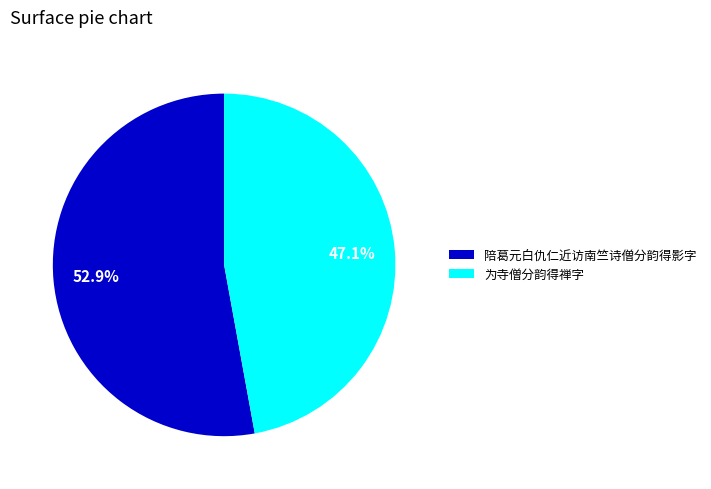

To the nearest percent, what is the difference between the largest and smallest slice percentages?

6%